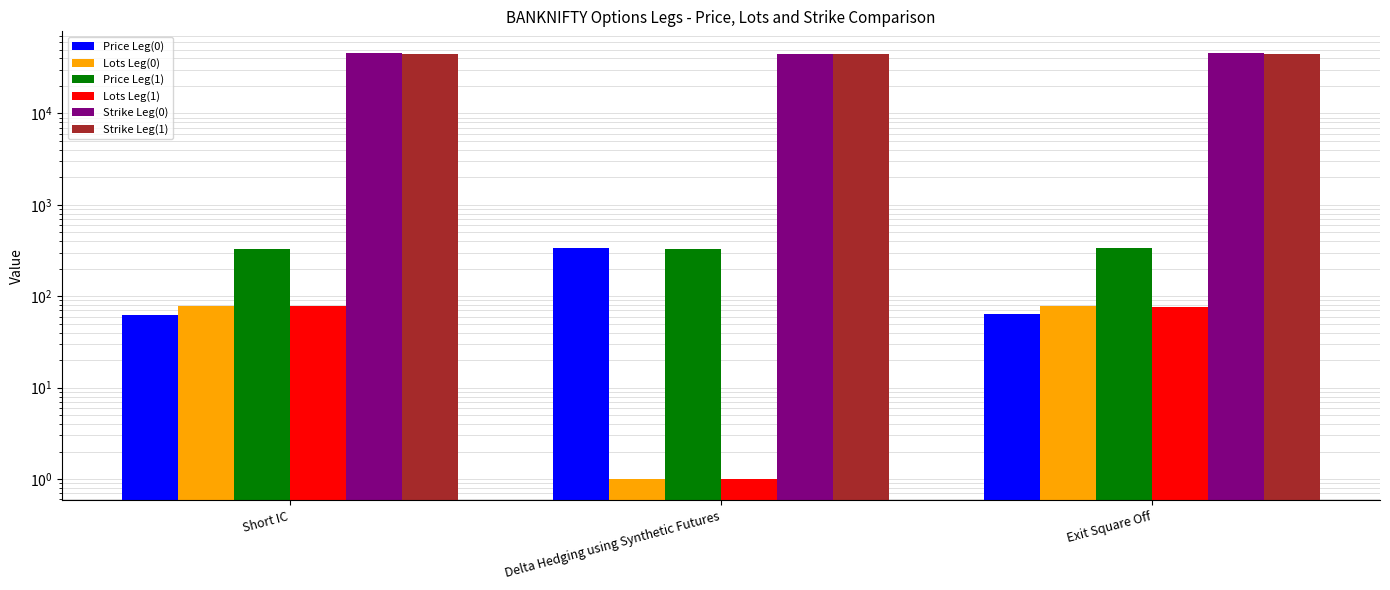

Where does the Price Leg(1) series first go above 332?

Delta Hedging using Synthetic Futures